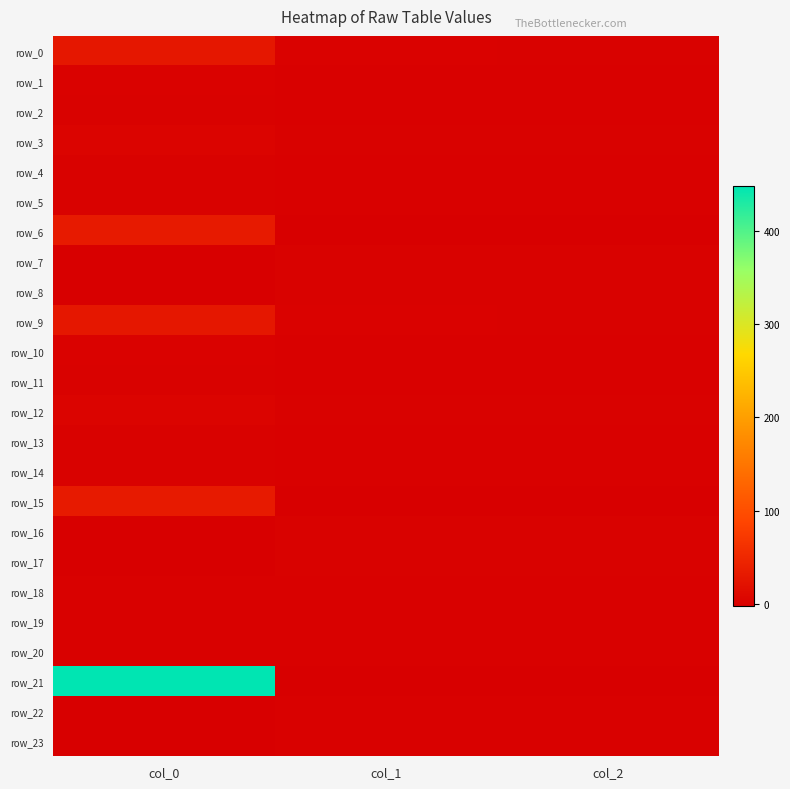

Reading left to right, what are all the values shown in this chart?

row_0: col_0=28.9	col_1=1.0	col_2=0.5
row_1: col_0=1.0	col_1=0.0	col_2=0.0
row_2: col_0=0.5	col_1=0.0	col_2=0.0
row_3: col_0=3.9	col_1=0.2	col_2=0.3
row_4: col_0=0.2	col_1=0.0	col_2=0.0
row_5: col_0=0.3	col_1=0.0	col_2=0.0
row_6: col_0=33.5	col_1=-2.1	col_2=-2.3
row_7: col_0=-2.1	col_1=0.1	col_2=0.1
row_8: col_0=-2.3	col_1=0.1	col_2=0.2
row_9: col_0=28.9	col_1=1.0	col_2=0.5
row_10: col_0=1.0	col_1=0.0	col_2=0.0
row_11: col_0=0.5	col_1=0.0	col_2=0.0
row_12: col_0=3.9	col_1=0.2	col_2=0.3
row_13: col_0=0.2	col_1=0.0	col_2=0.0
row_14: col_0=0.3	col_1=0.0	col_2=0.0
row_15: col_0=33.5	col_1=-2.1	col_2=-2.3
row_16: col_0=-2.1	col_1=0.1	col_2=0.1
row_17: col_0=-2.3	col_1=0.1	col_2=0.2
row_18: col_0=0.0	col_1=-0.0	col_2=0.0
row_19: col_0=-0.0	col_1=-0.0	col_2=0.0
row_20: col_0=0.0	col_1=0.0	col_2=-0.0
row_21: col_0=448.1	col_1=-1.9	col_2=-2.6
row_22: col_0=-1.9	col_1=0.0	col_2=0.0
row_23: col_0=-2.6	col_1=0.0	col_2=0.0